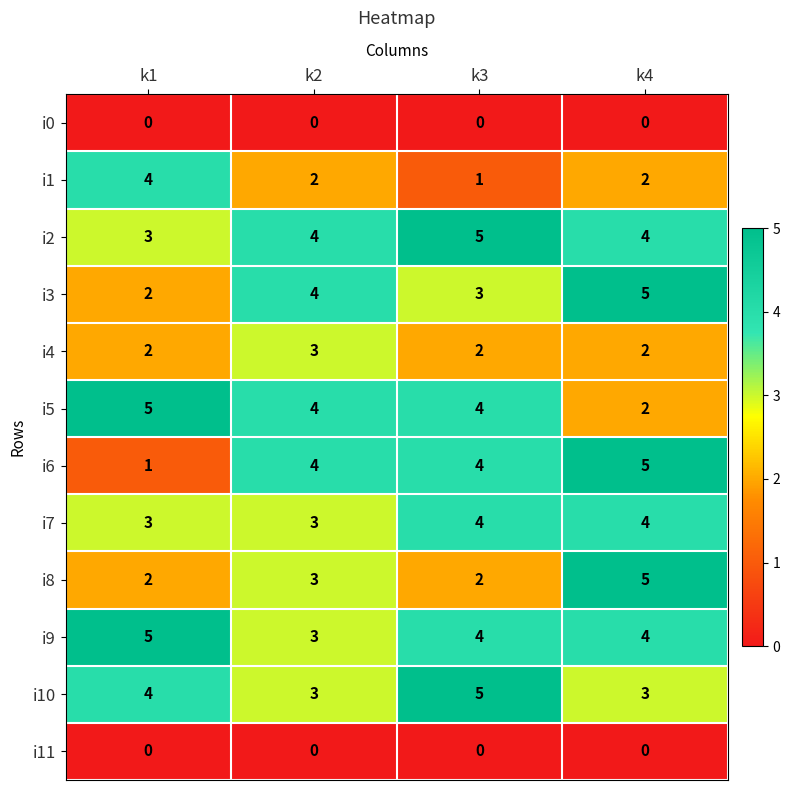

At which category is the sum across all series the highest?

k4